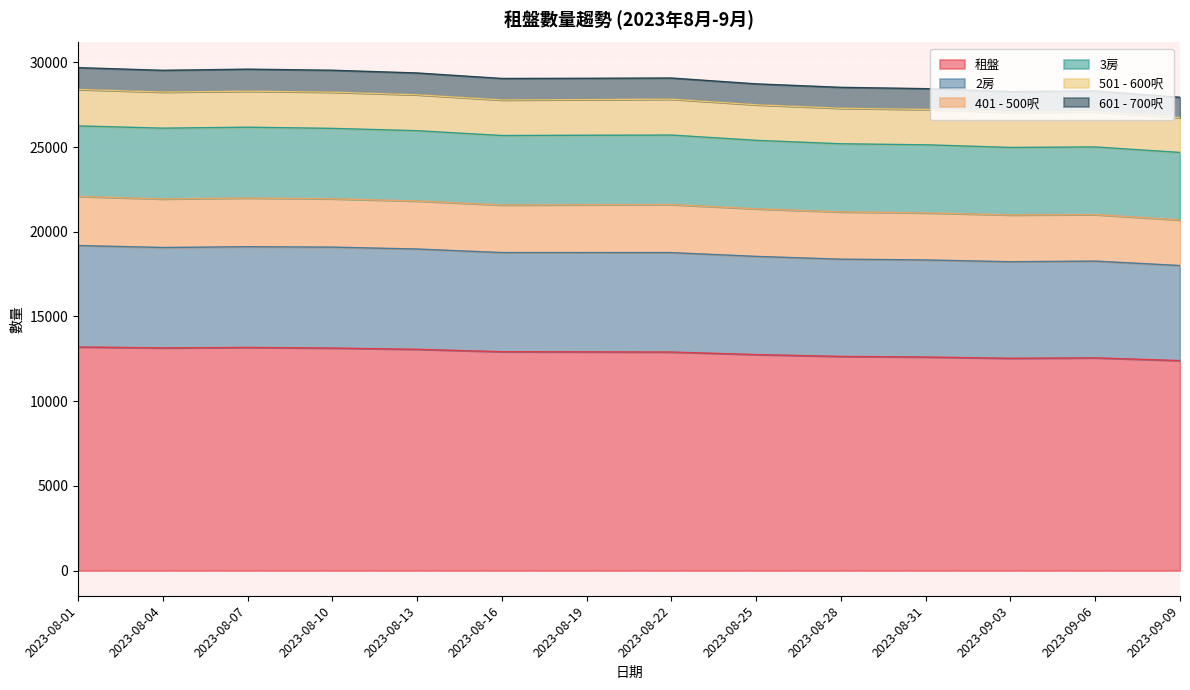

What is the minimum value for 租盤?

12396